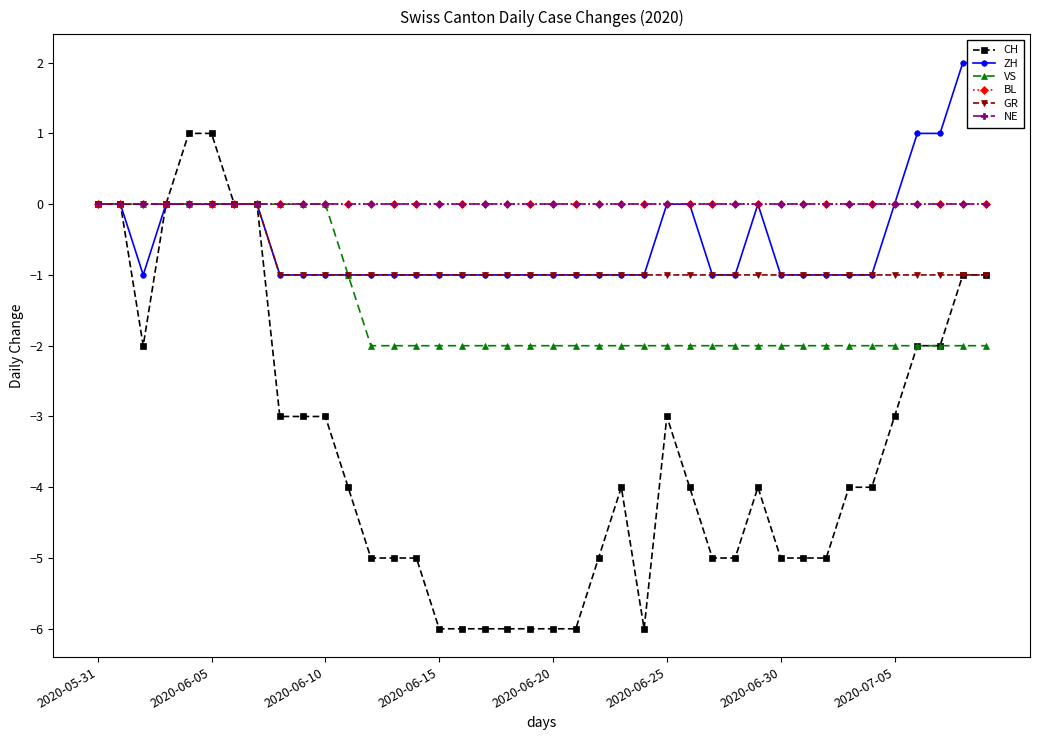

What is the total value across all series at 11?

-7